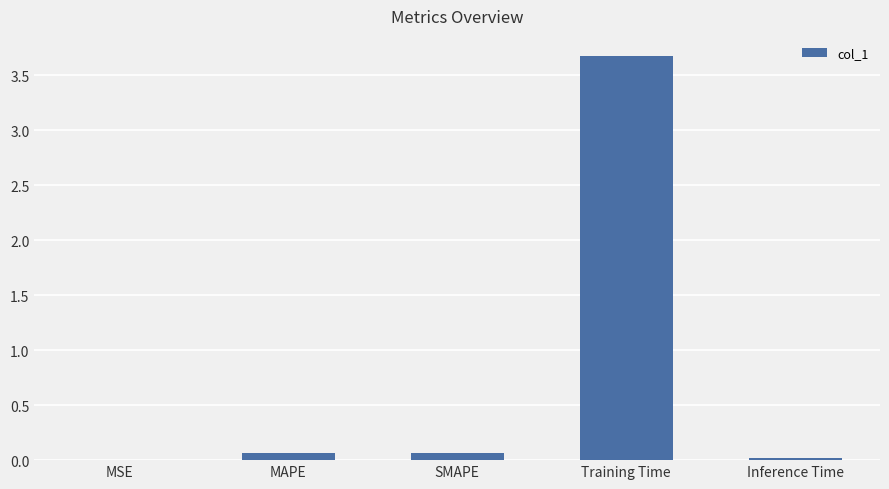

What is the sum of the values at MSE and Training Time?

3.7